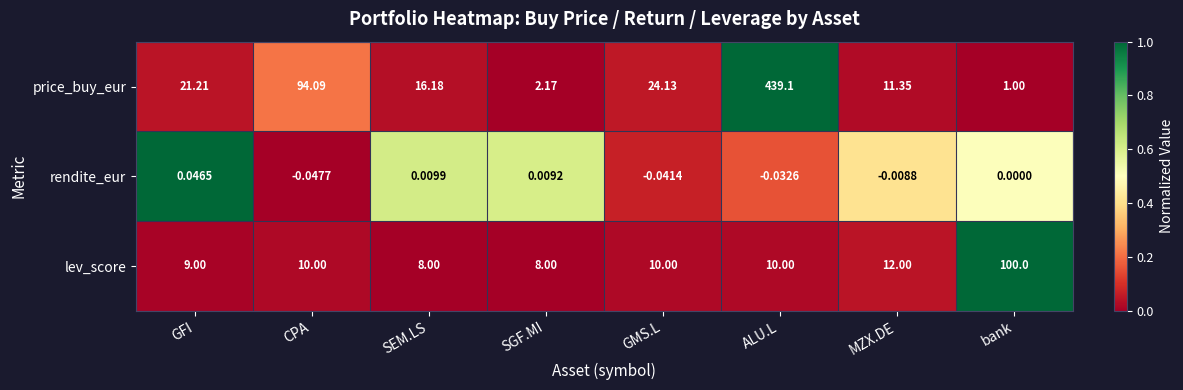

Where is price_buy_eur nearest to the value 220?

CPA